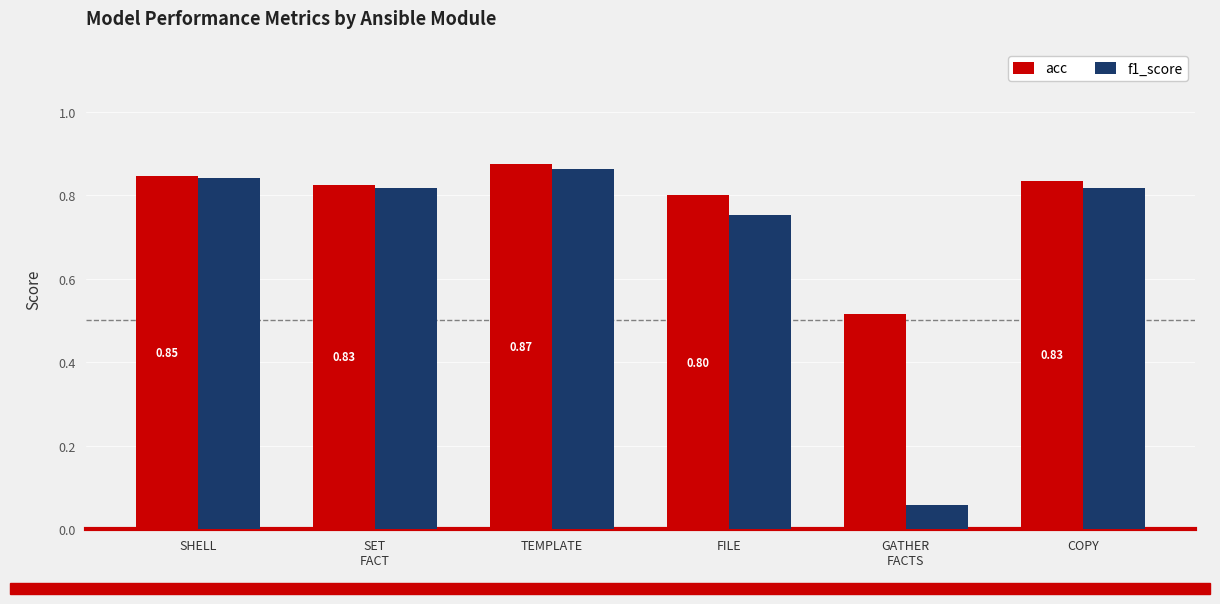

At which category does the chart reach its peak across all series?

TEMPLATE